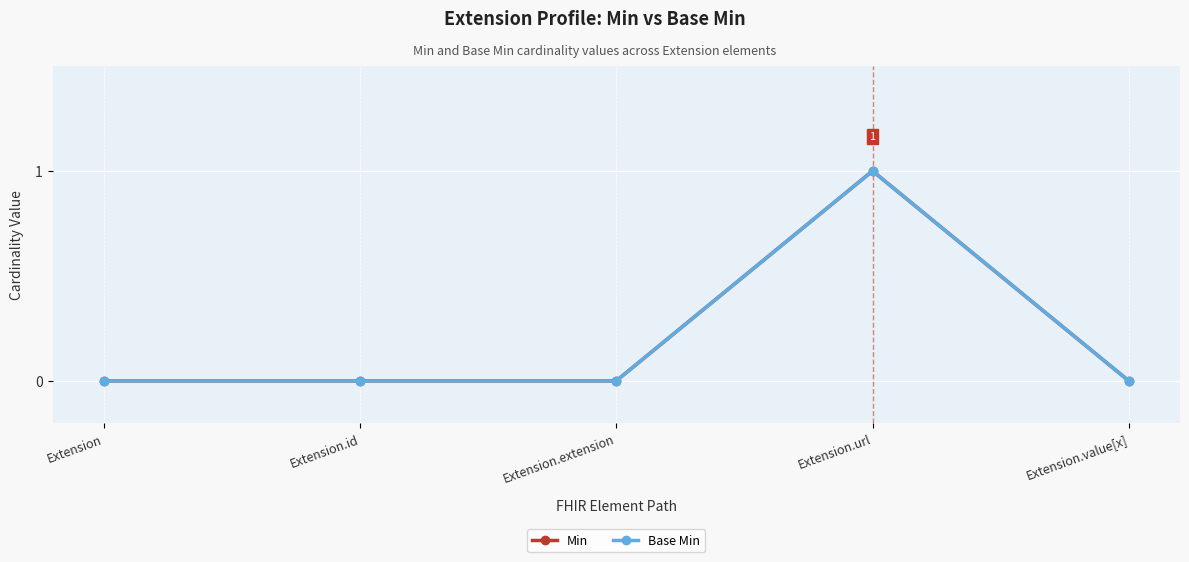

Between Extension.id and Extension.extension, which series saw the biggest shift?

Min